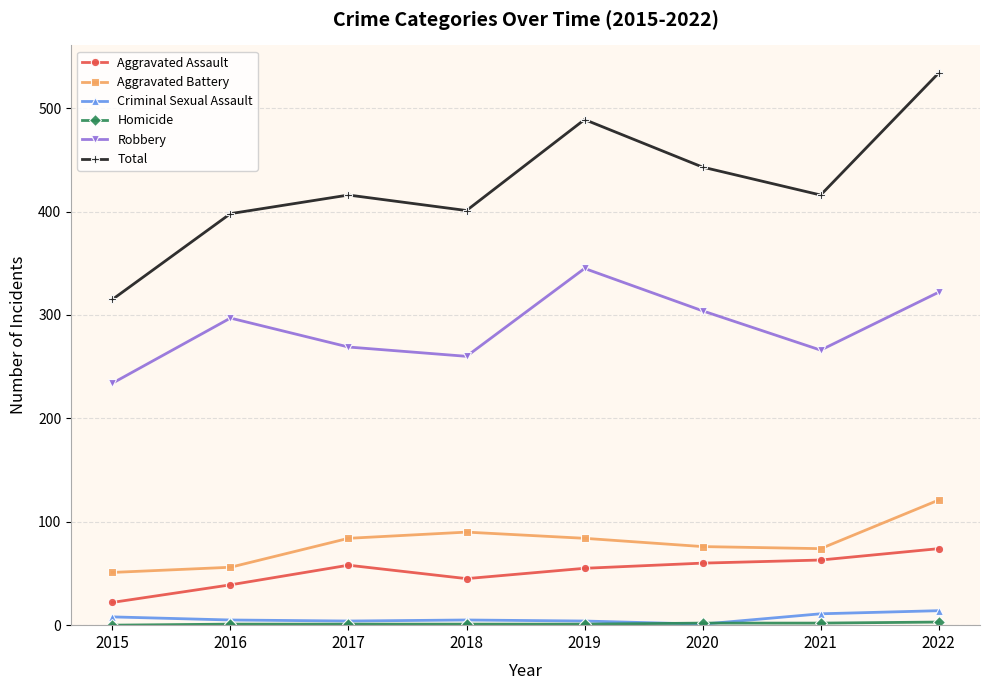

The Criminal Sexual Assault series shows 5 at 2018. True or false?

True